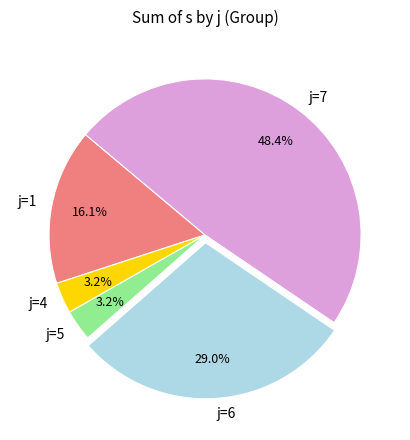

Is j=4 the majority of the pie?

No